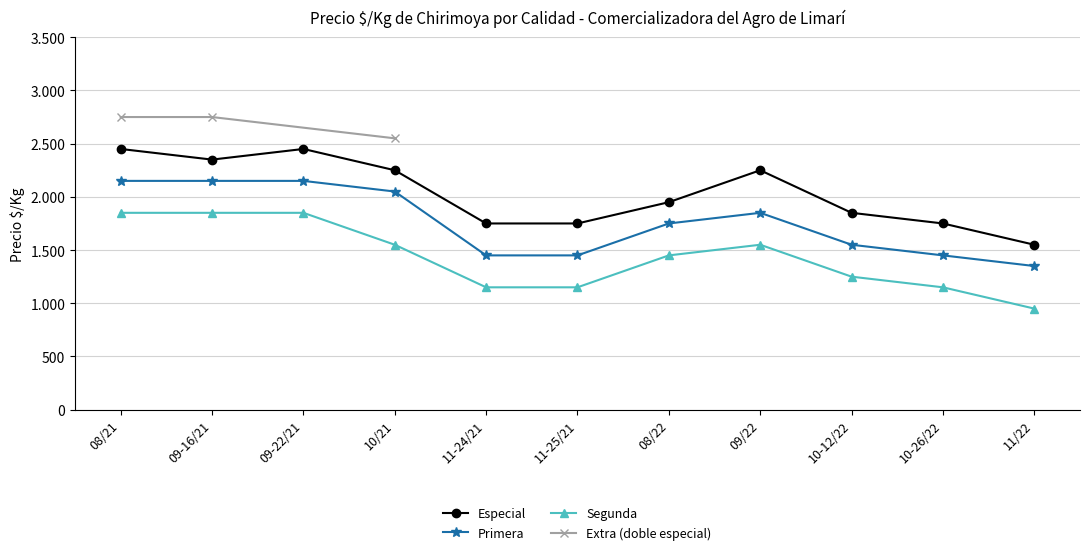

True or false: Especial has a value of 1750 at 10-26/22.

True